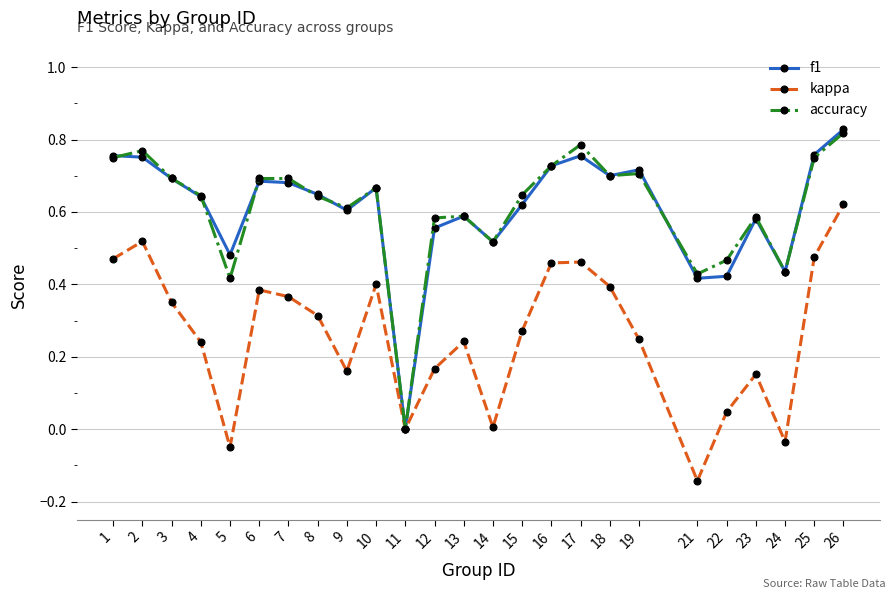

Is the value of f1 at 26 greater than the value of accuracy at 4?

Yes